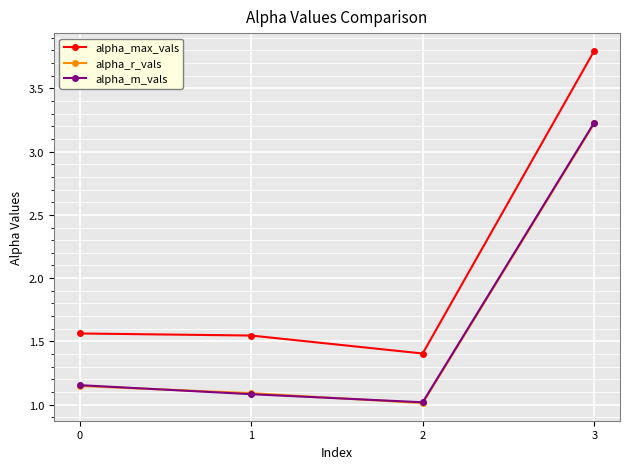

List the labels in order of alpha_m_vals value, smallest first.

2, 1, 0, 3